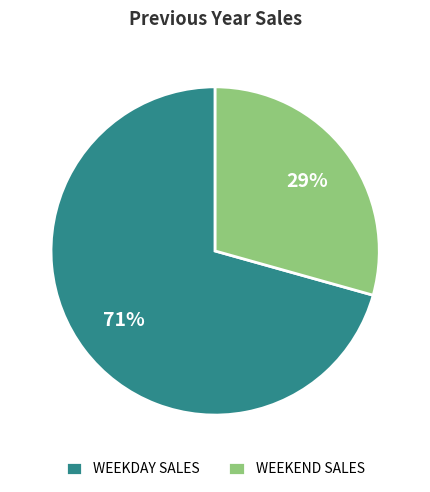

Rank the categories by value from lowest to highest.

WEEKEND SALES, WEEKDAY SALES